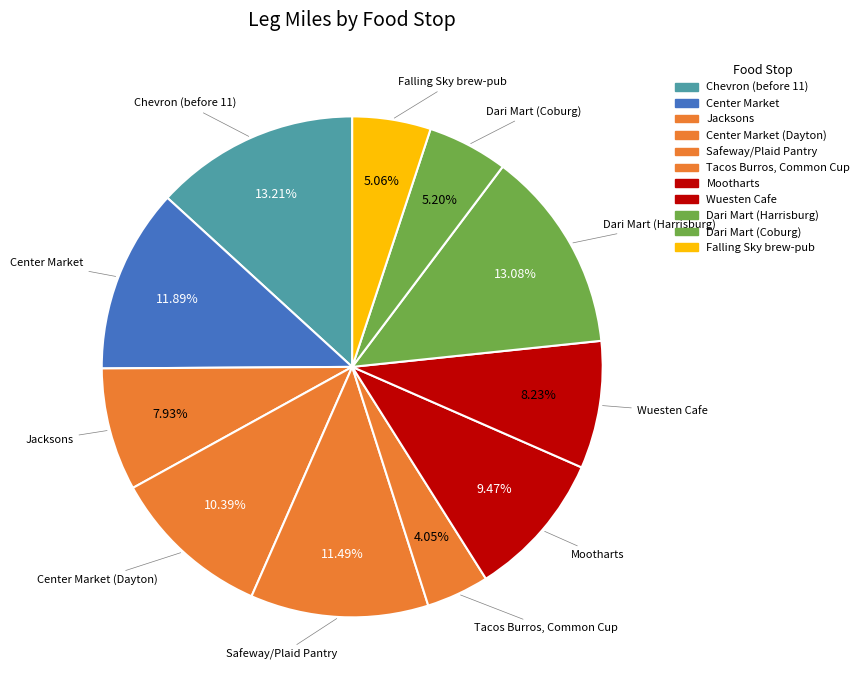

To the nearest percent, what is the combined percentage of Tacos Burros, Common Cup and Center Market?

16%